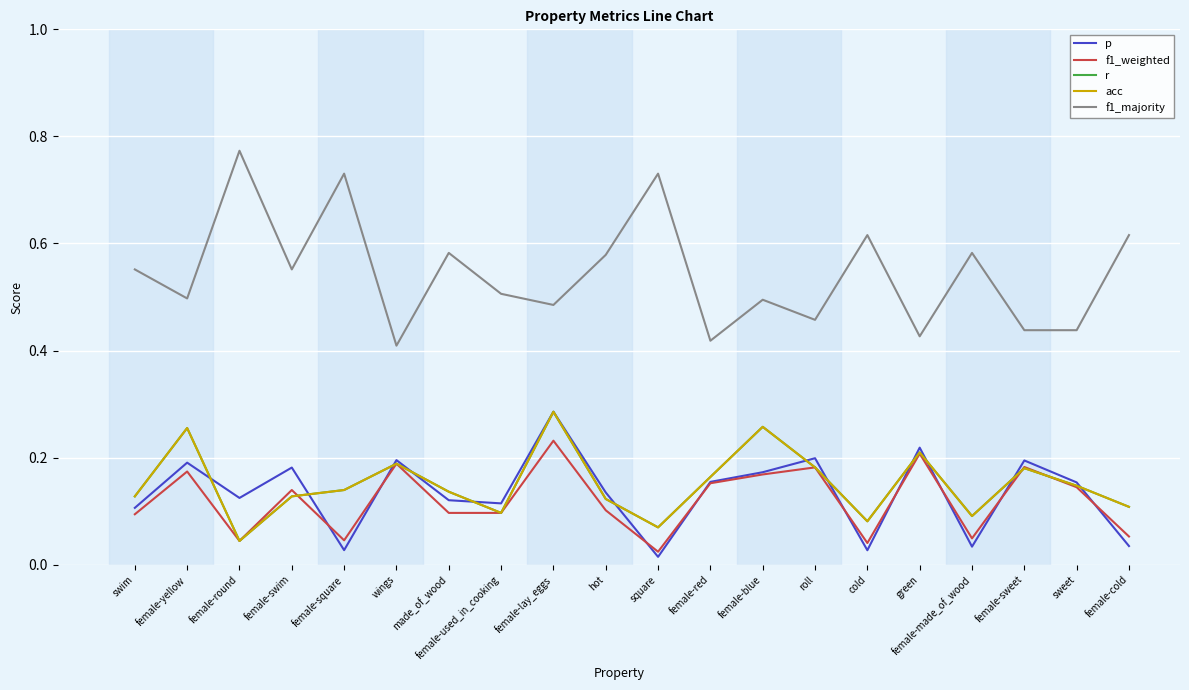

What is the total value across all series at female-blue?

1.4